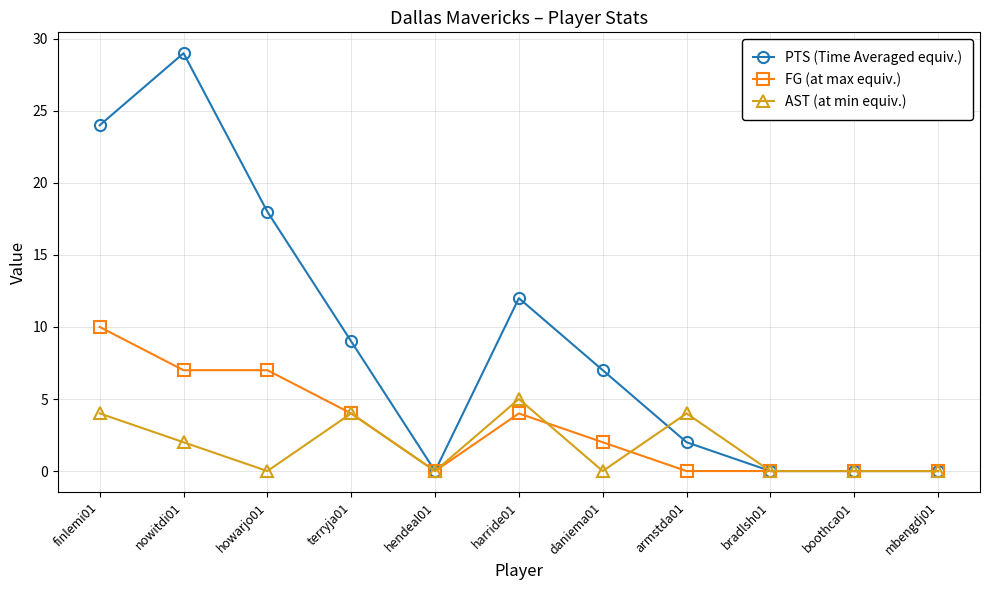

Which series has the widest spread of values?

PTS (Time Averaged equiv.)